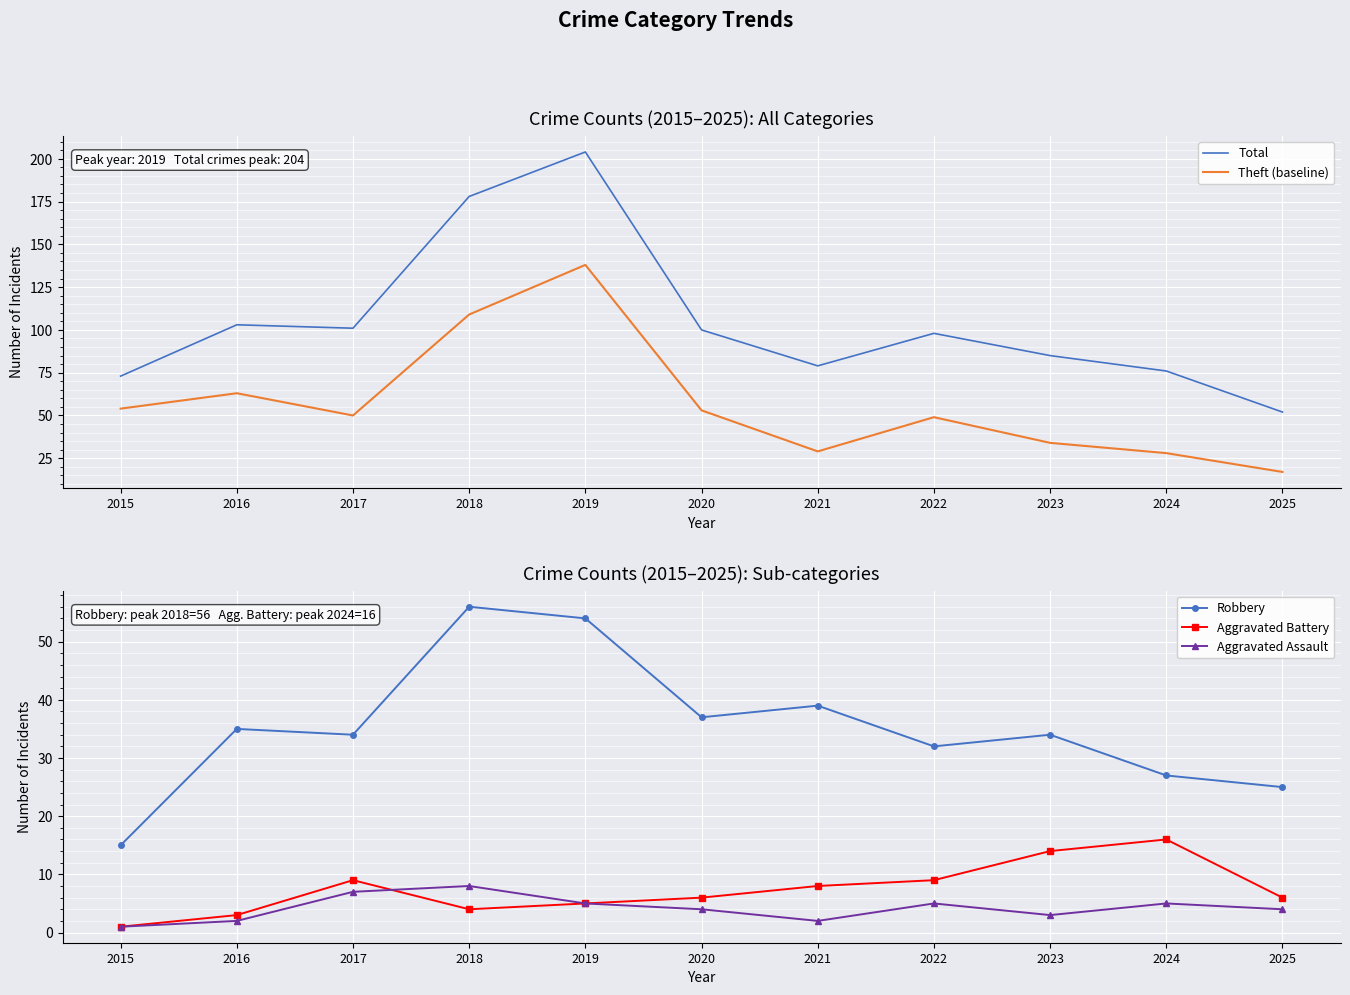

Which series has the largest range (max minus min)?

Total